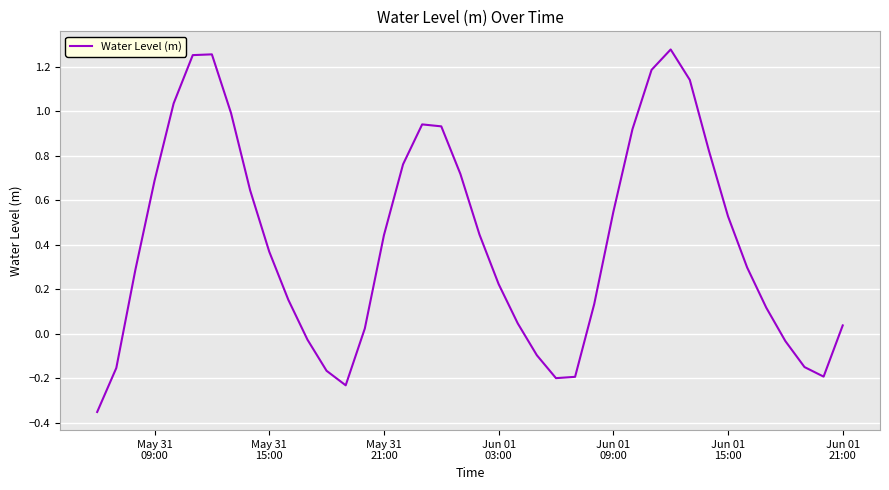

What is the difference between the maximum and minimum values?

1.6